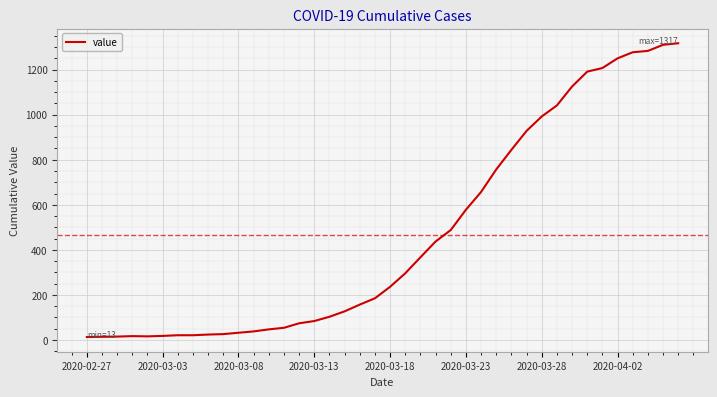

What is the maximum value shown in the chart?

1317